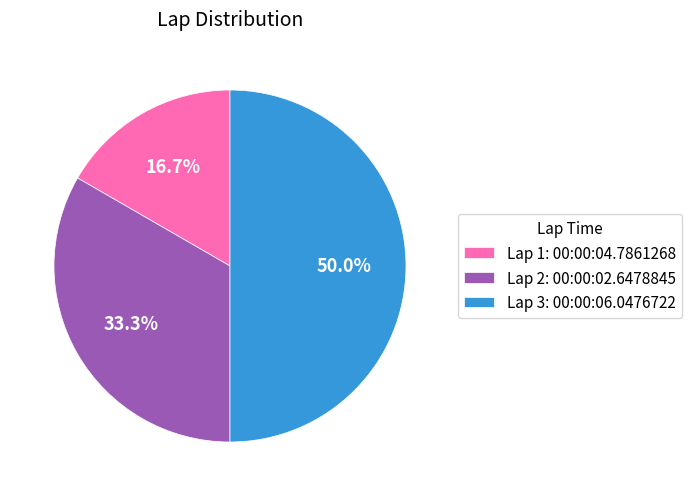

Which slice is the largest?

Lap 3: 00:00:06.0476722